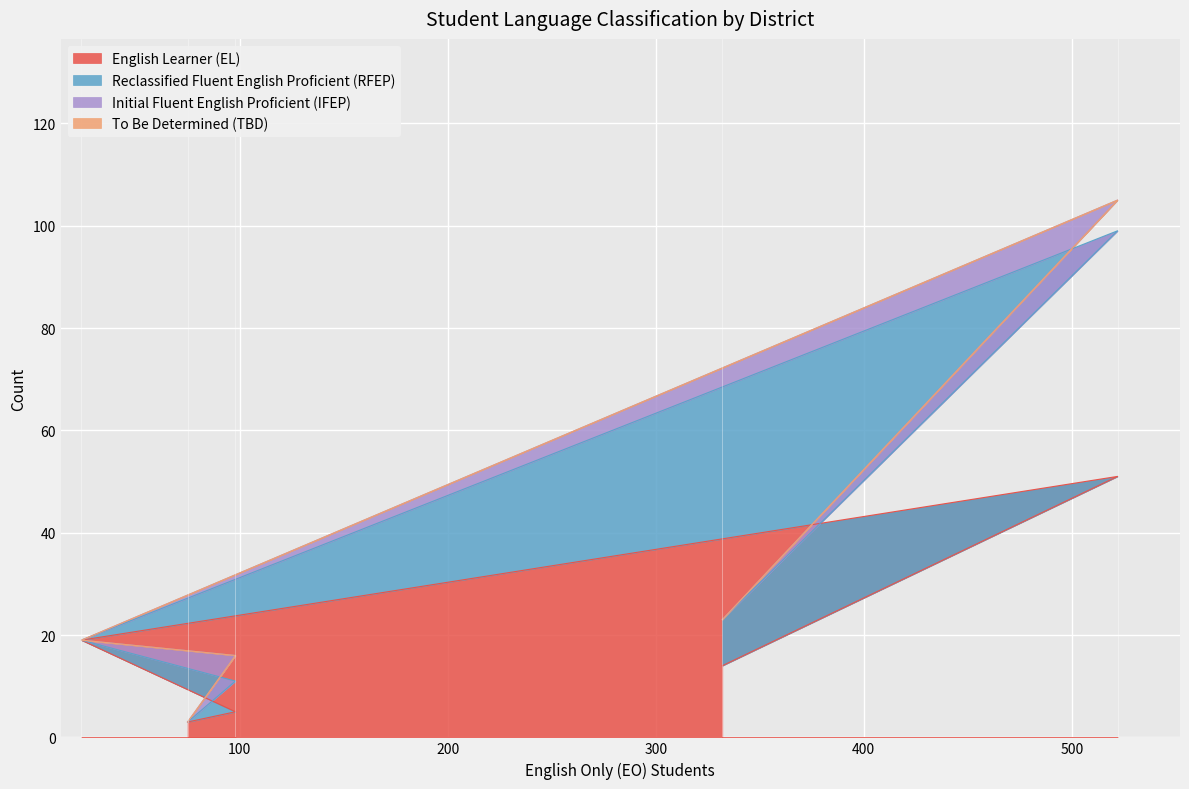

What is the highest value of the English Learner (EL) series?

51